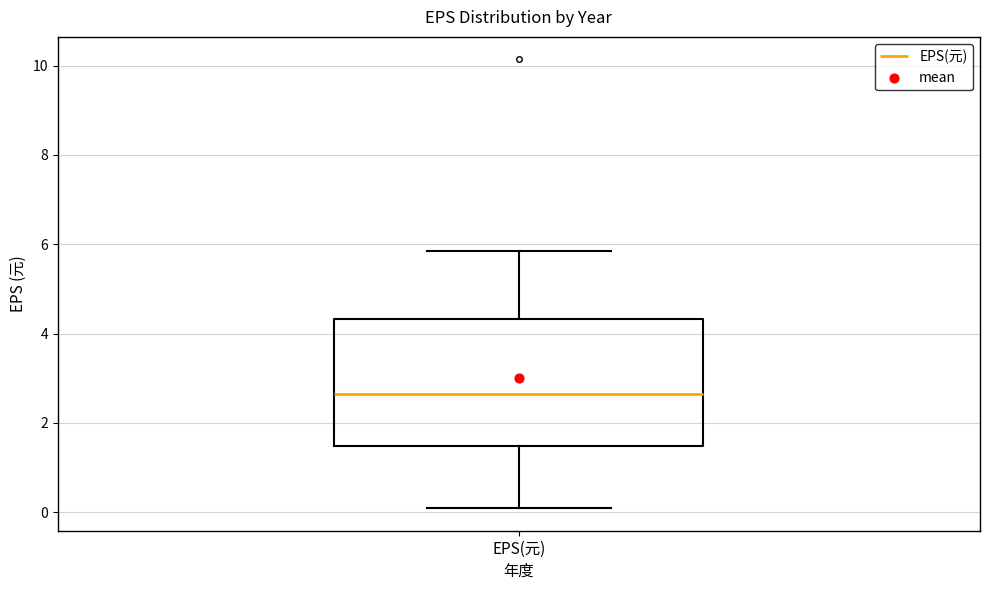

Read this box plot against the y-axis: the position of the median line, the range covered by the box, and the ends of both whiskers. The values are not printed on the chart, so give them approximately, as read against the axis.

median 2.6, box 1.4 to 4.4, whiskers 0.0 to 5.8